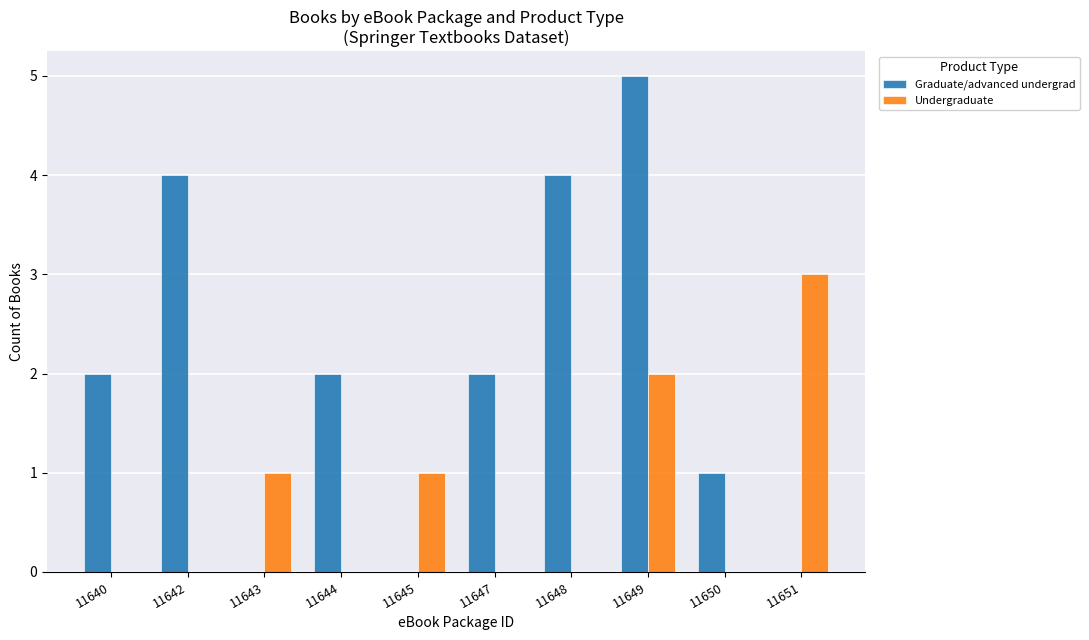

Count the Graduate/advanced undergrad values in the range 0 to 4.

9